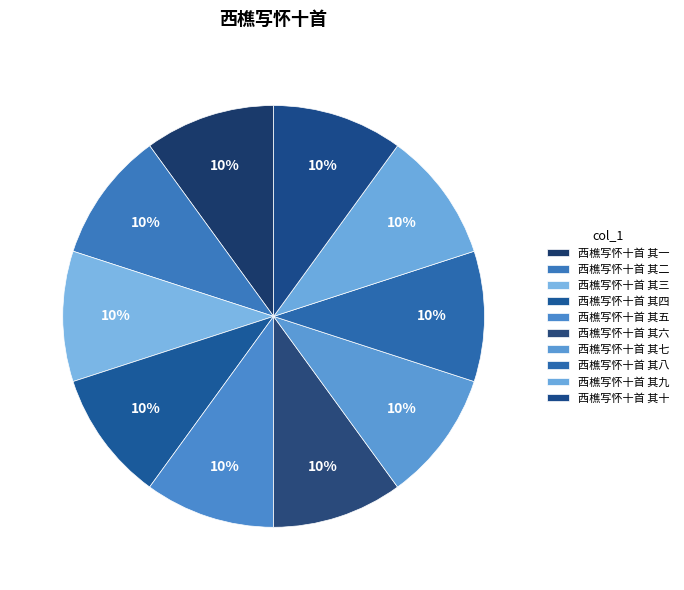

How many slices are in this pie chart?

10